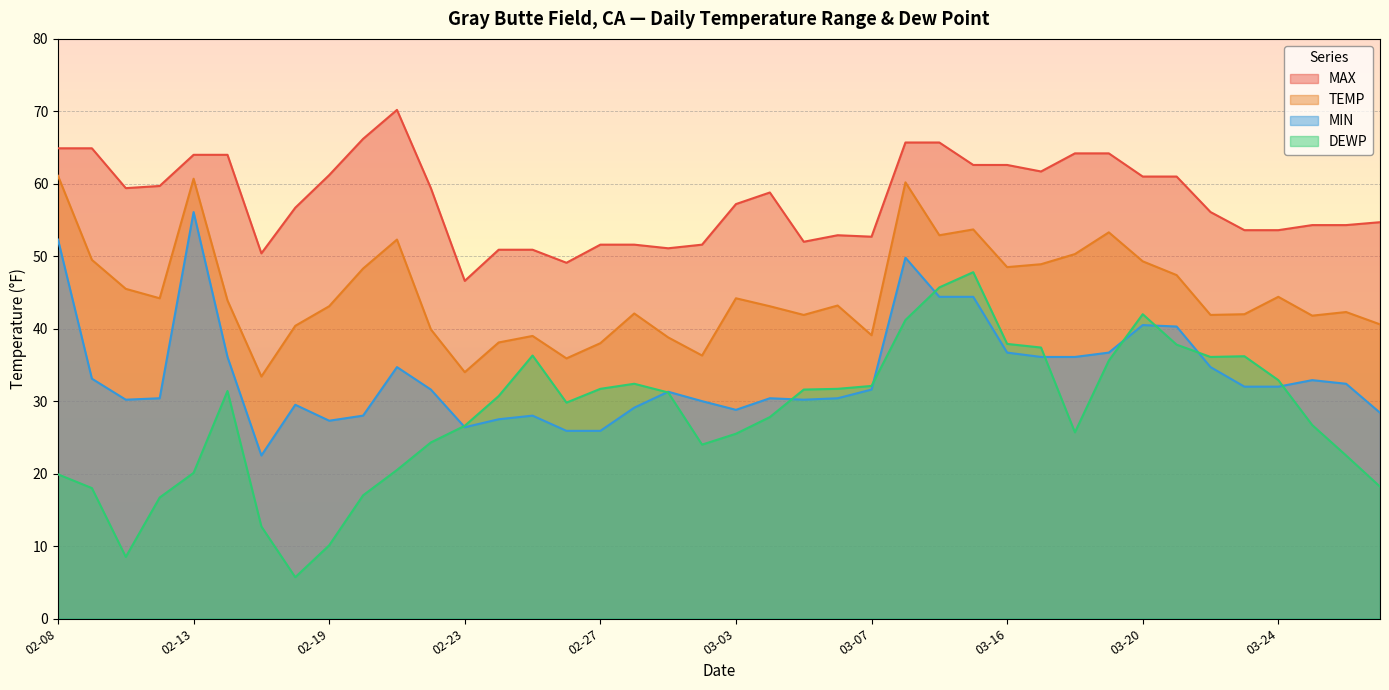

What is the value of the MIN point at the 6th from the left?

36.1